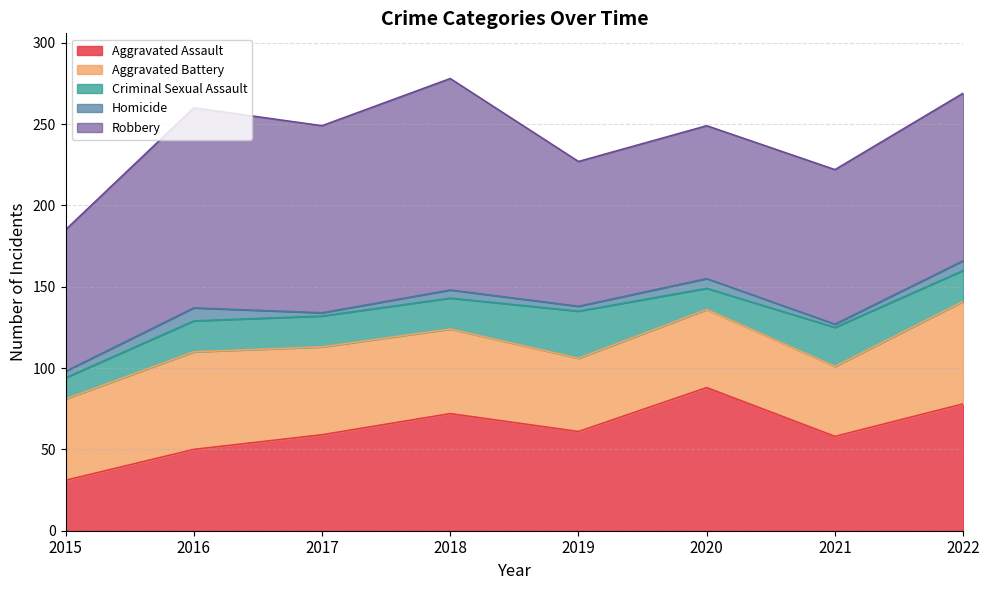

What is the smallest value displayed?

2